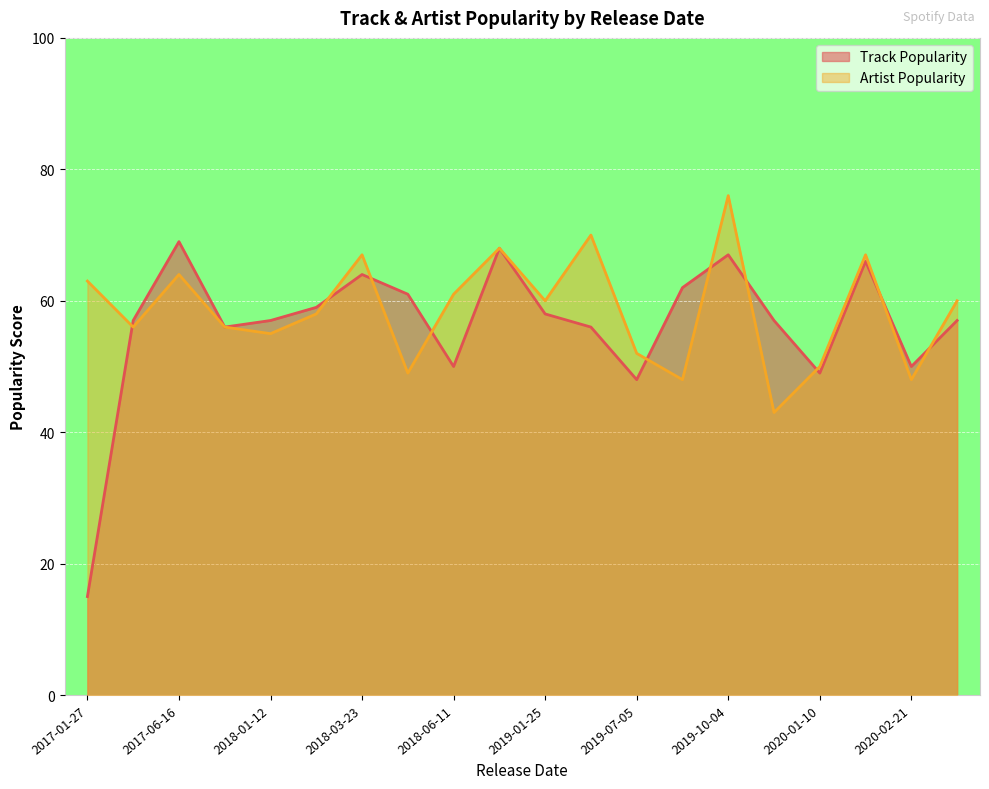

Rank the series by their average value, from lowest to highest.

Track Popularity, Artist Popularity